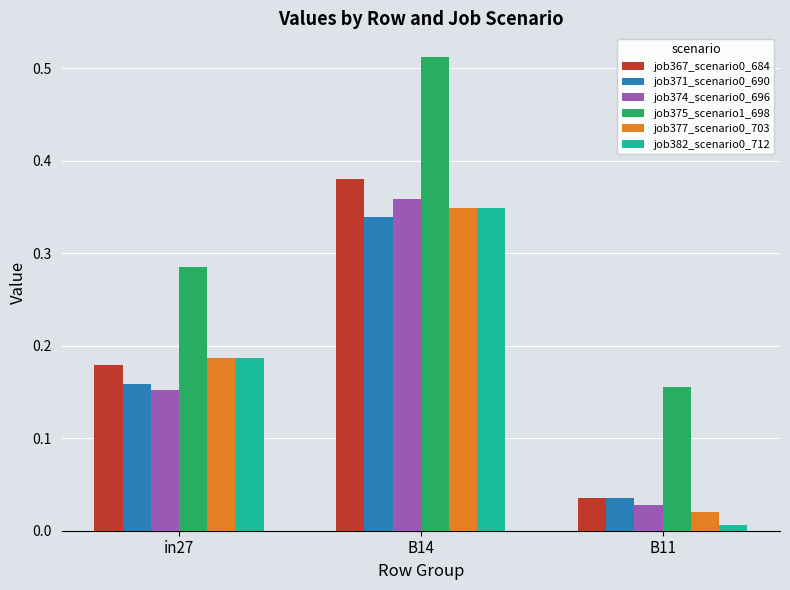

What is the label of the 3rd bar from the right?

in27